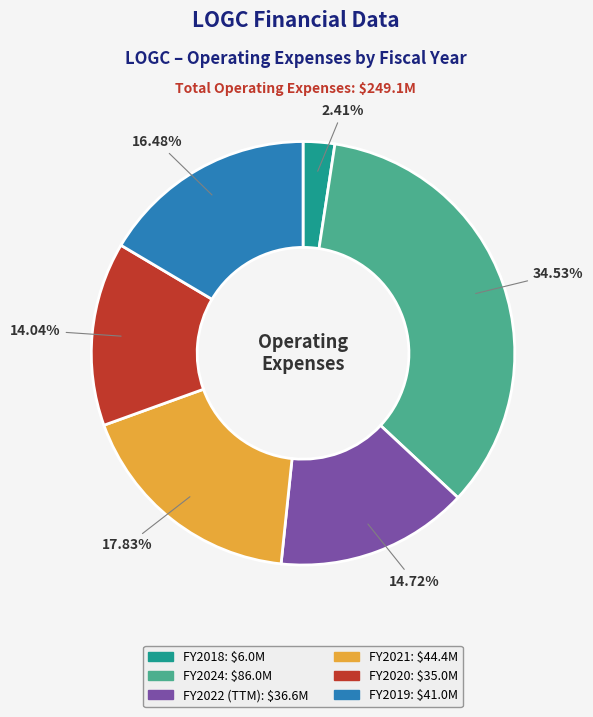

Is there a majority slice in this chart?

No